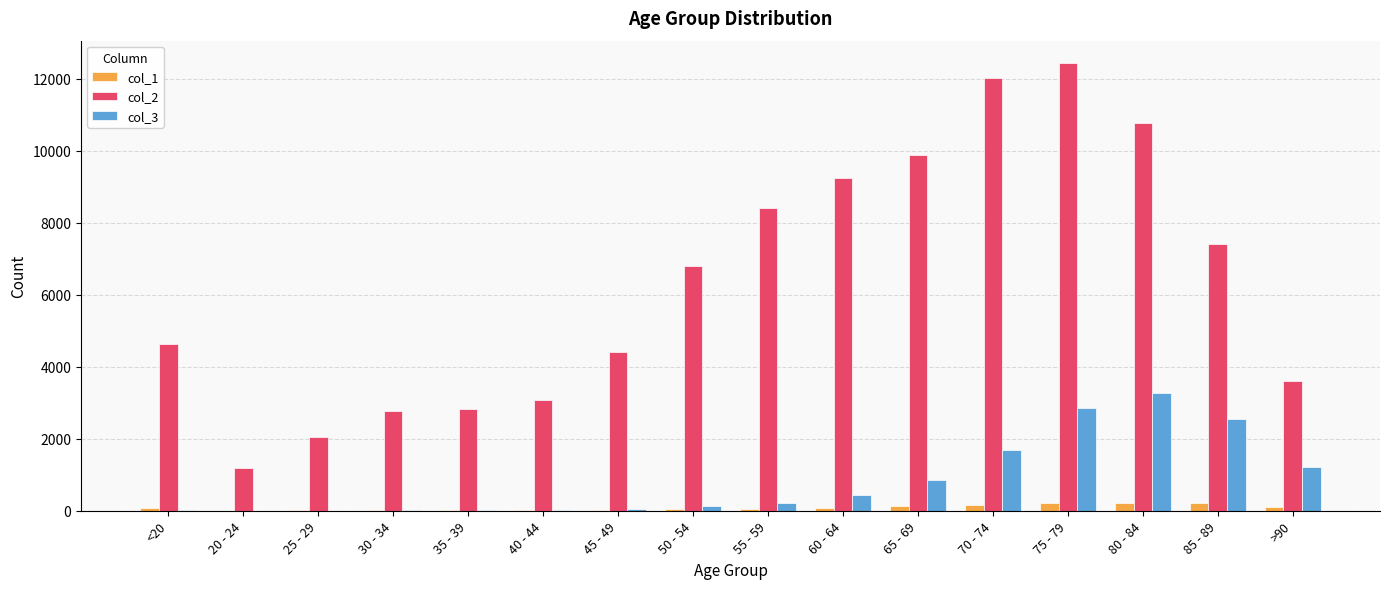

Which label corresponds to the largest value in the chart?

75 - 79